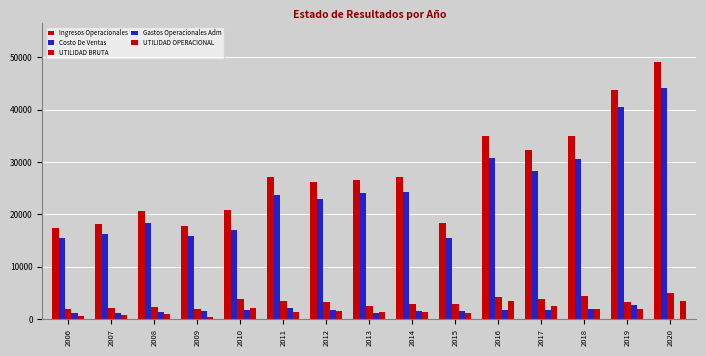

Between 2011 and 2020, which is larger?

2020